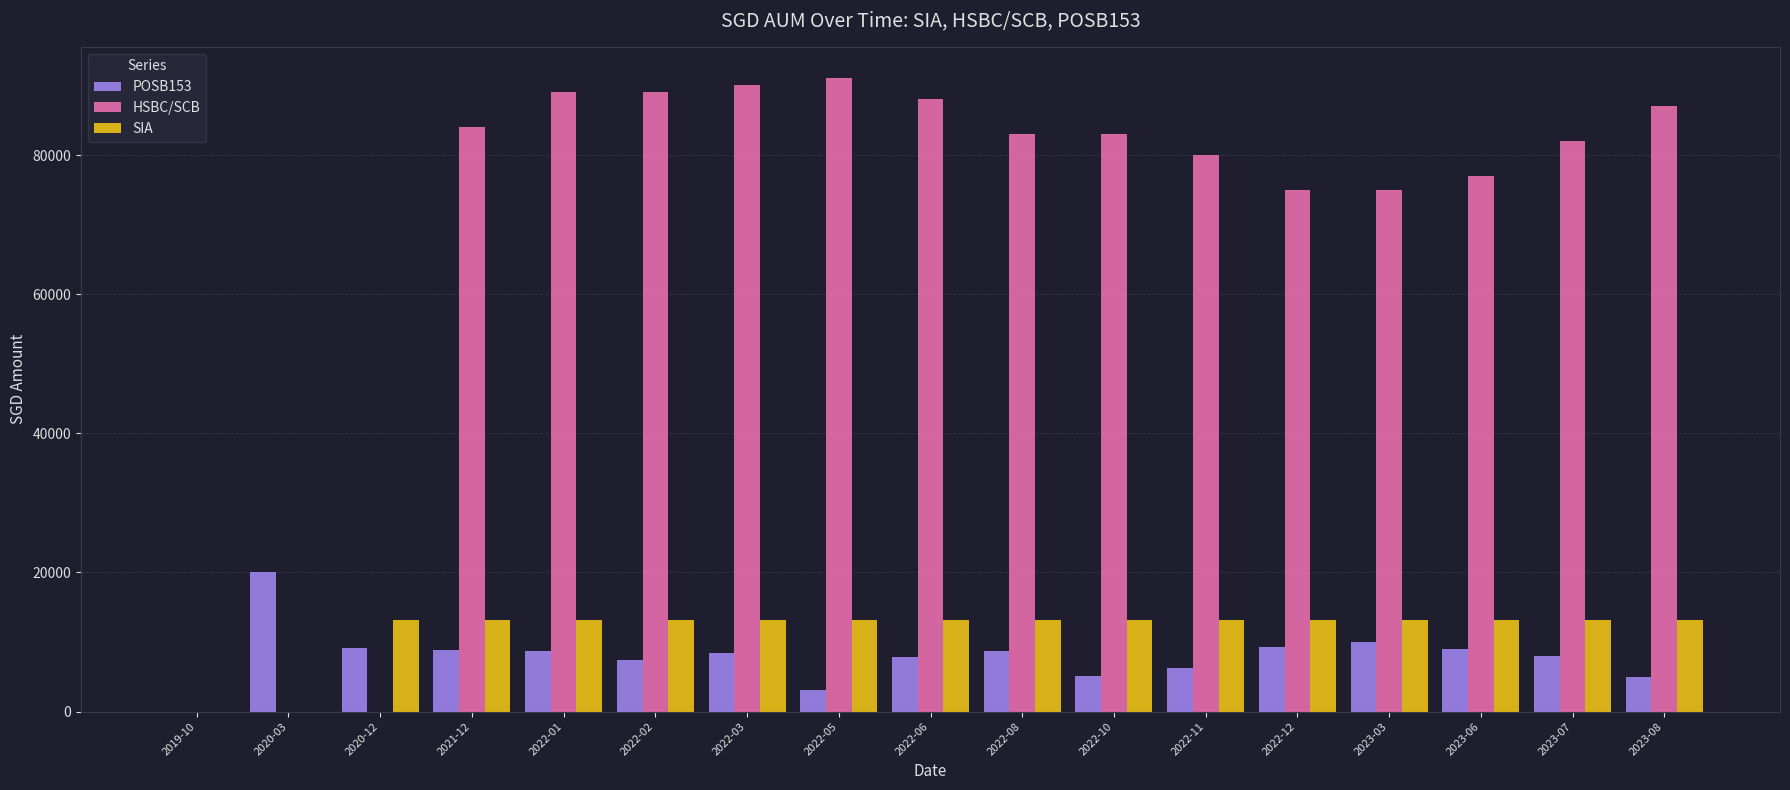

Is the value of SIA at 2020-12 greater than the value of POSB153 at 2023-06?

Yes